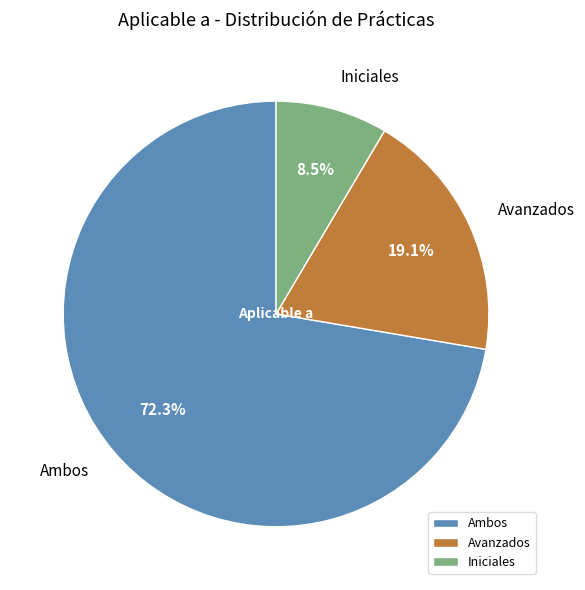

Does any single category account for the majority?

Yes